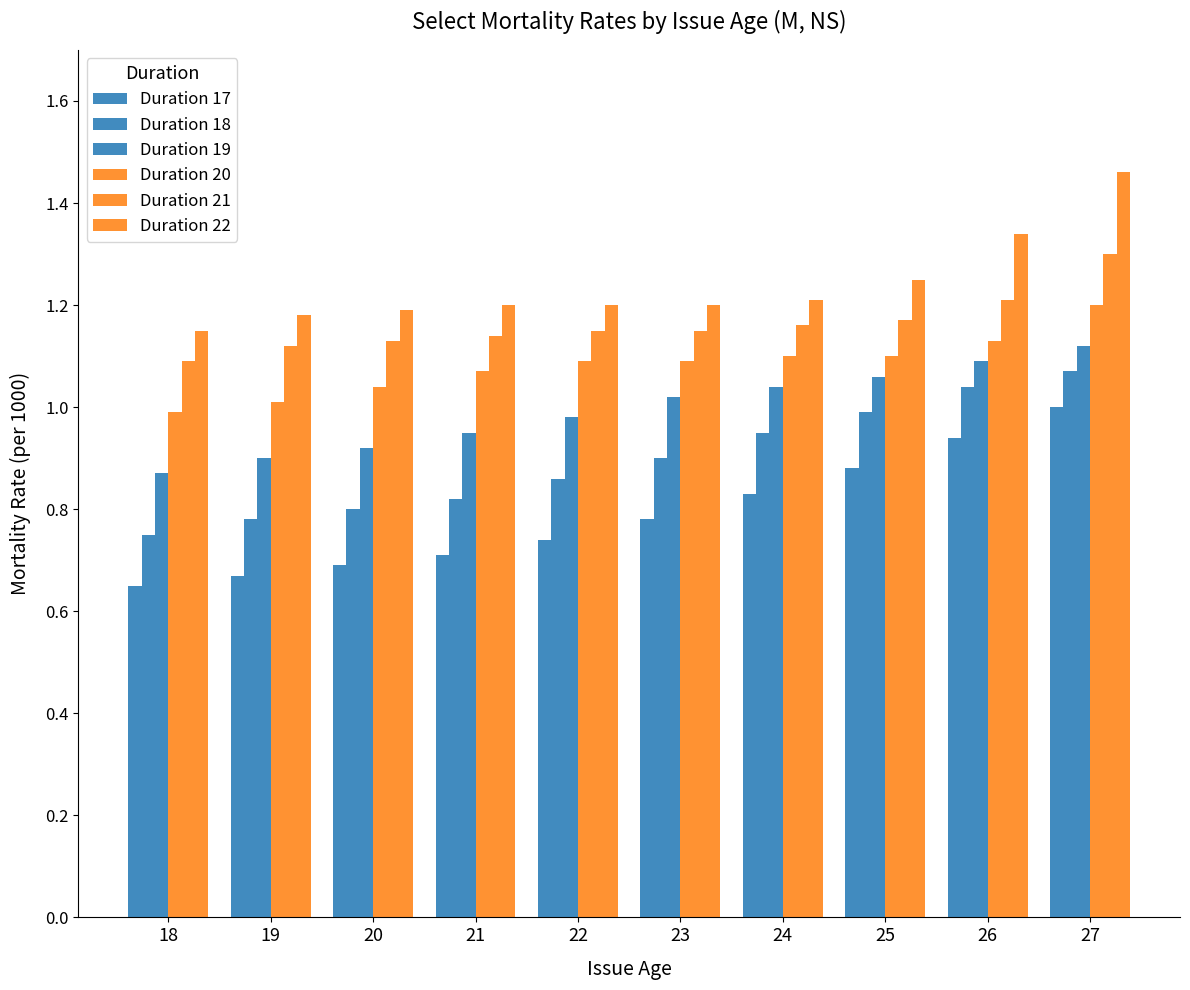

How many distinct data groups are displayed?

6